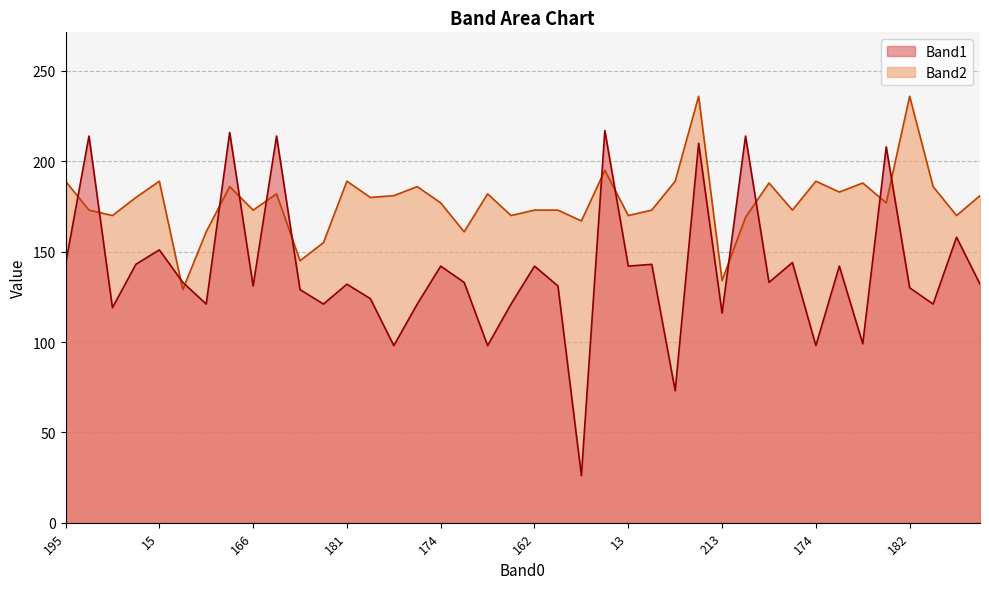

Reading right to left, what are all the values shown in this chart?

Band1: 132	158	121	130	208	99	142	98	144	133	214	116	210	73	143	142	217	26	131	142	121	98	133	142	121	98	124	132	121	129	214	131	216	121	133	151	143	119	214	143
Band2: 181	170	186	236	177	188	183	189	173	188	169	134	236	189	173	170	195	167	173	173	170	182	161	177	186	181	180	189	155	145	182	173	186	161	129	189	180	170	173	189